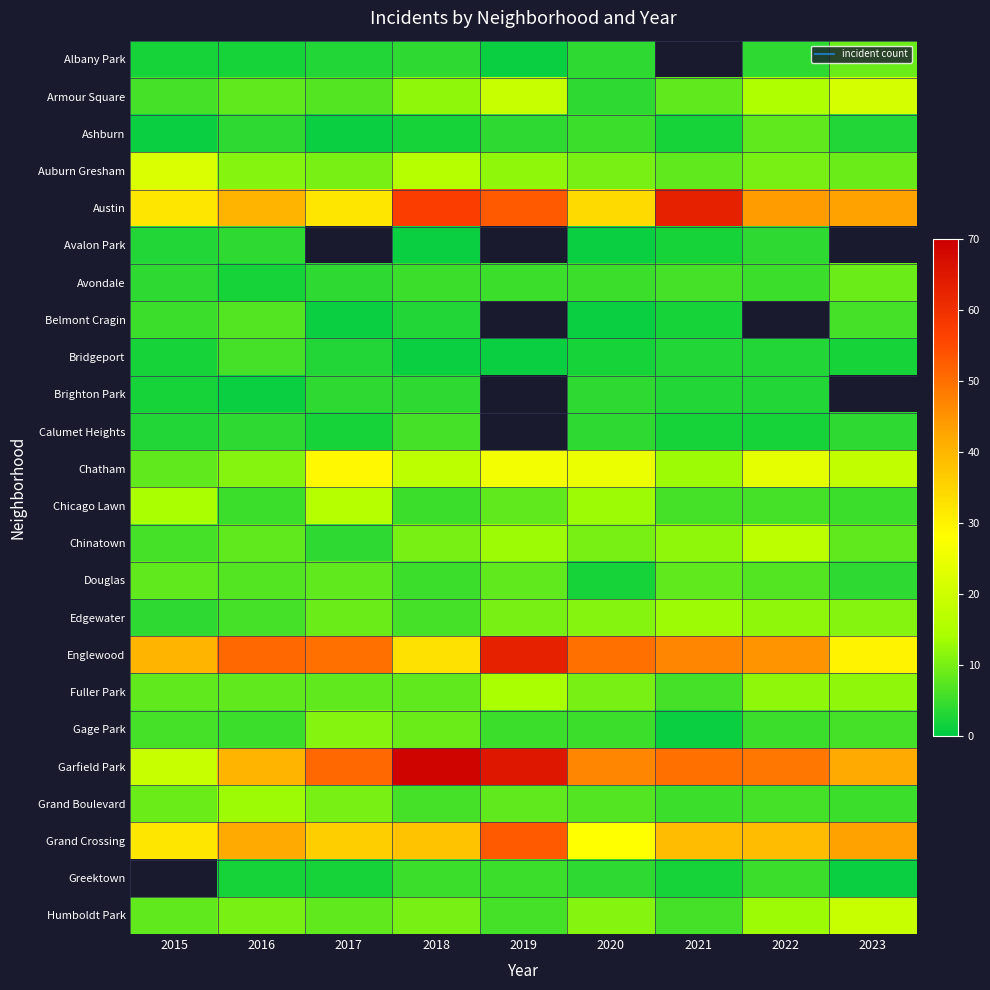

Is it true that Grand Crossing equals 16.3 at 2023?

False